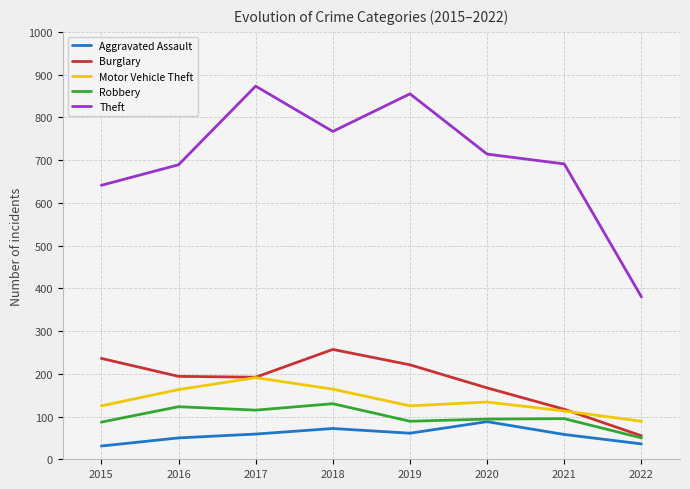

The Robbery series shows 76 at 2018. True or false?

False